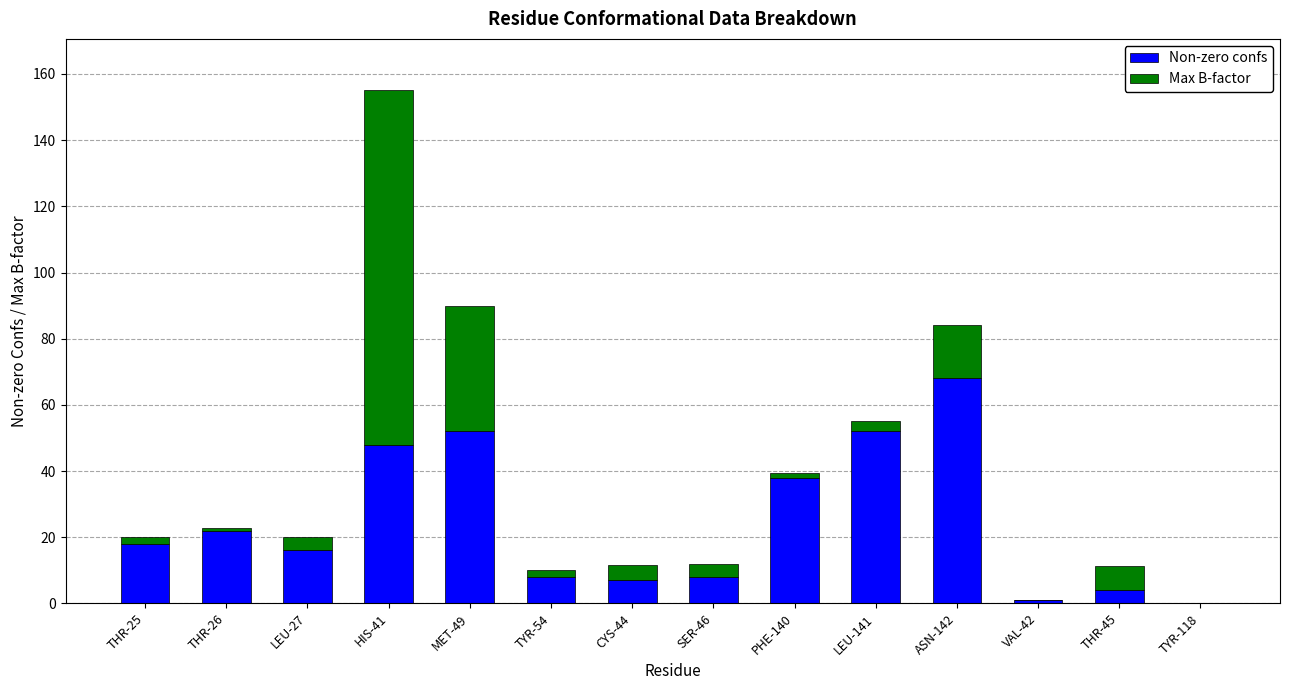

True or false: Non-zero confs has a value of 43.9 at ASN-142.

False